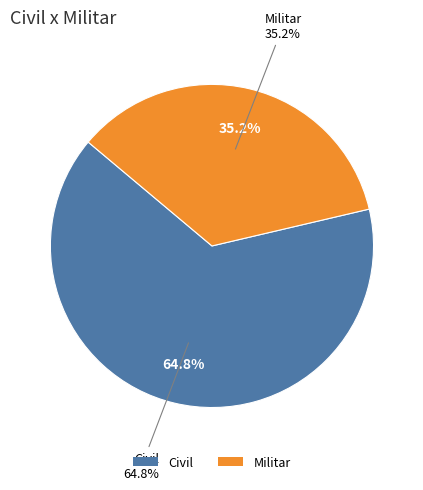

To the nearest percent, what is the difference between the Militar and Civil slice percentages?

30%